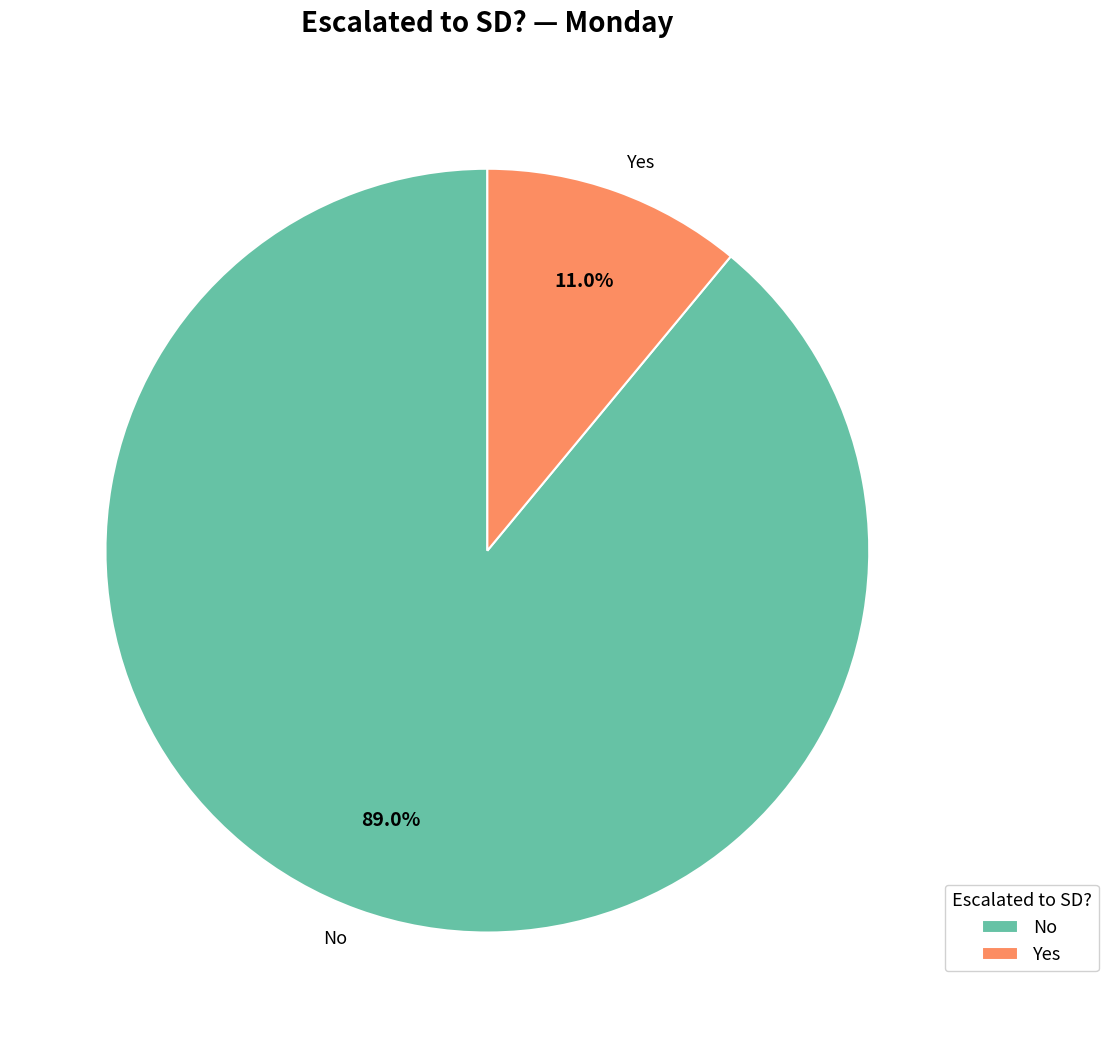

What percentage do No and Yes together represent?

100.0%